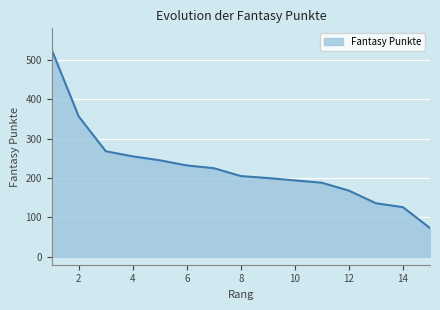

What is the maximum value shown in the chart?

525